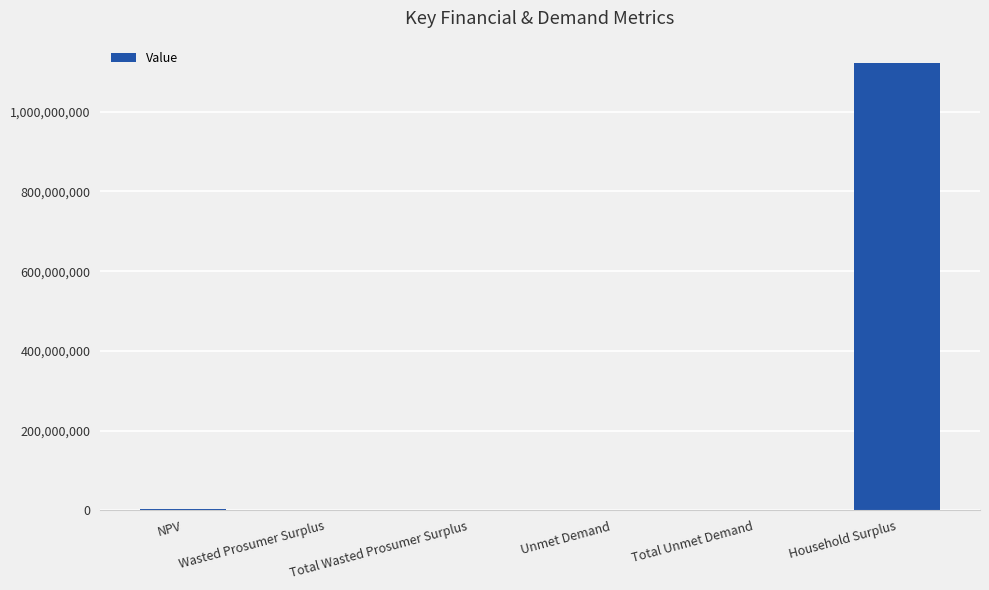

What is the difference between the values at NPV and Unmet Demand?

2197003.4